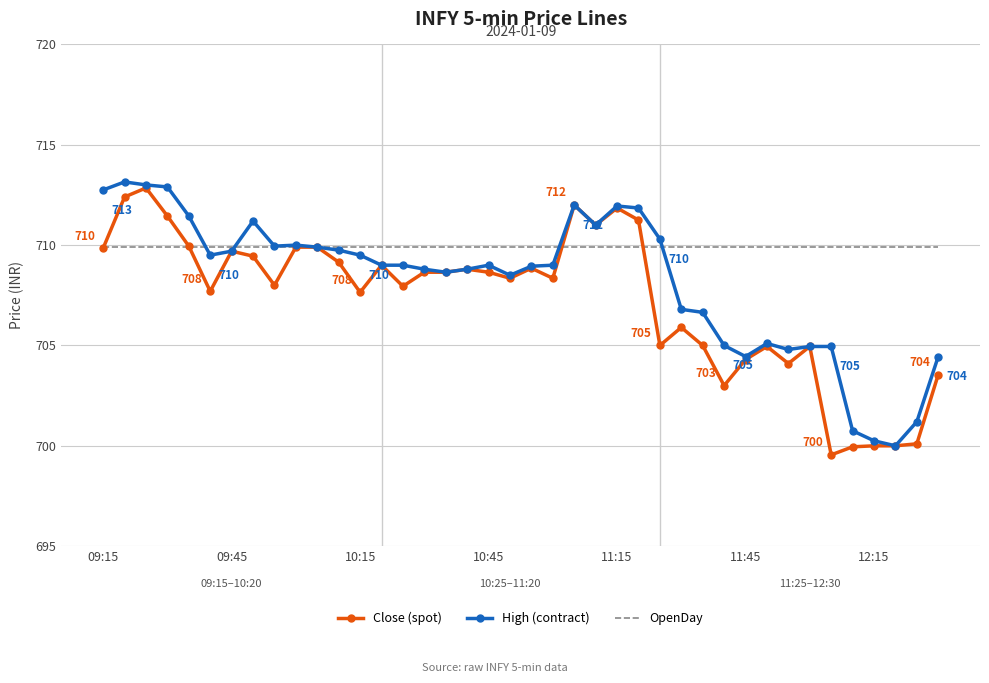

Rank the series by their average value, from highest to lowest.

OpenDay, High (contract), Close (spot)